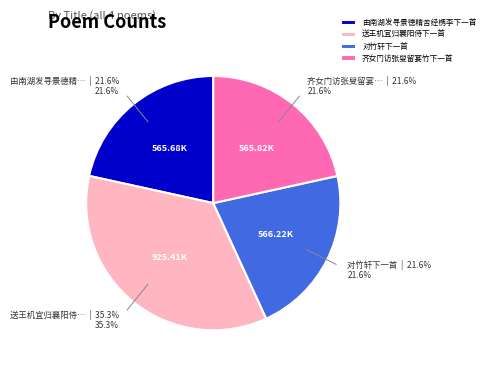

Which slice is the largest?

送王机宜归襄阳侍下一首